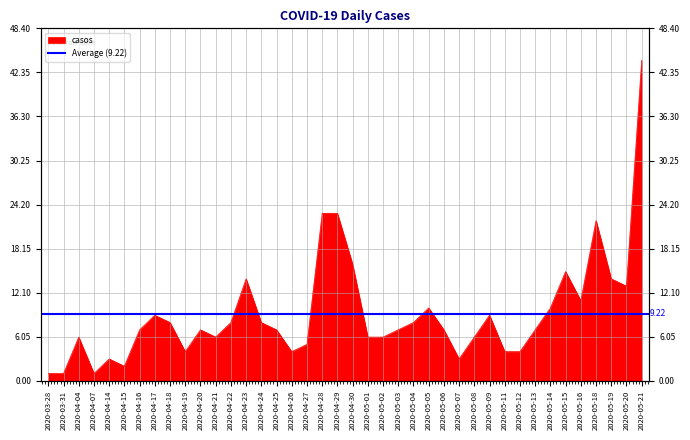

Rank the categories by value from lowest to highest.

2020-03-28, 2020-03-31, 2020-04-07, 2020-04-15, 2020-04-14, 2020-05-07, 2020-04-19, 2020-04-26, 2020-05-11, 2020-05-12, 2020-04-27, 2020-04-04, 2020-04-21, 2020-05-01, 2020-05-02, 2020-05-08, 2020-04-16, 2020-04-20, 2020-04-25, 2020-05-03, 2020-05-06, 2020-05-13, 2020-04-18, 2020-04-22, 2020-04-24, 2020-05-04, 2020-04-17, 2020-05-09, 2020-05-05, 2020-05-14, 2020-05-16, 2020-05-20, 2020-04-23, 2020-05-19, 2020-05-15, 2020-04-30, 2020-05-18, 2020-04-28, 2020-04-29, 2020-05-21